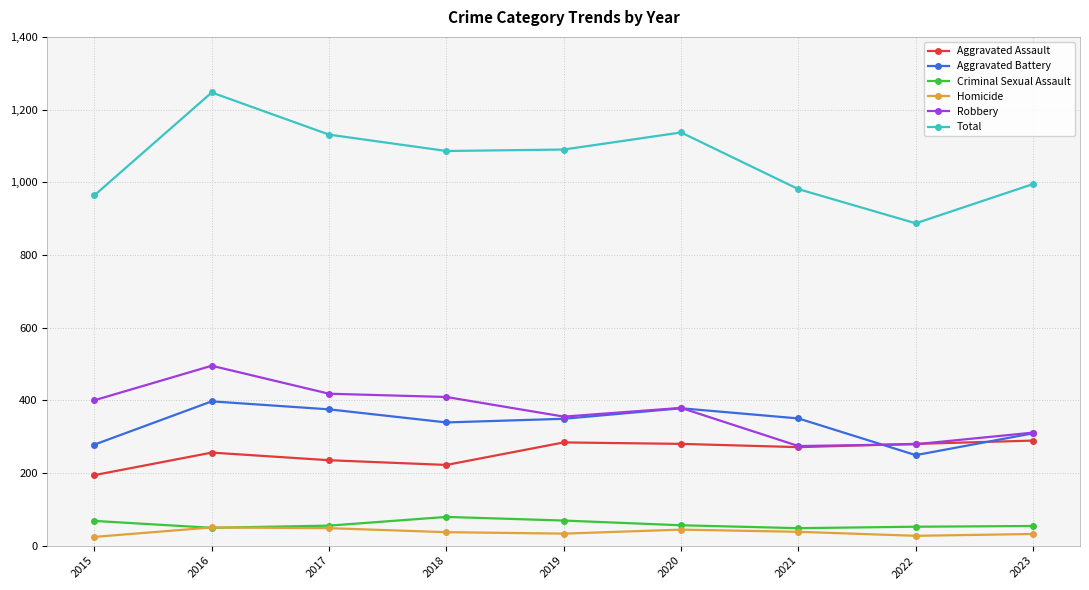

What are all the series names shown in the legend?

Aggravated Assault, Aggravated Battery, Criminal Sexual Assault, Homicide, Robbery, Total